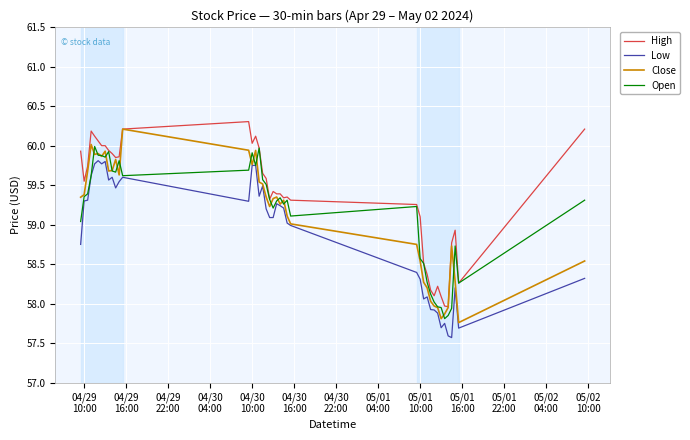

True or false: High and Low intersect in this chart.

False